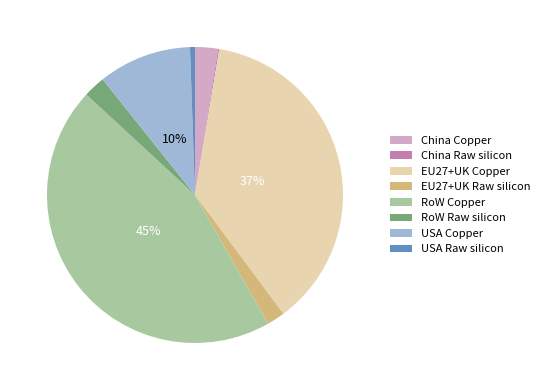

Is there a majority slice in this chart?

No